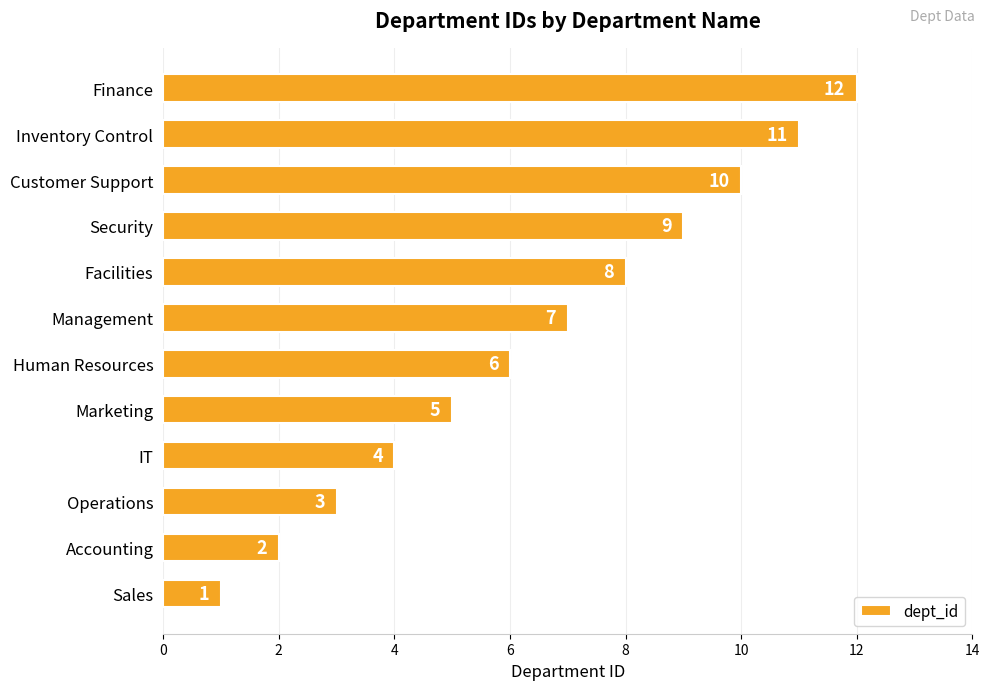

What is the smallest value displayed?

1